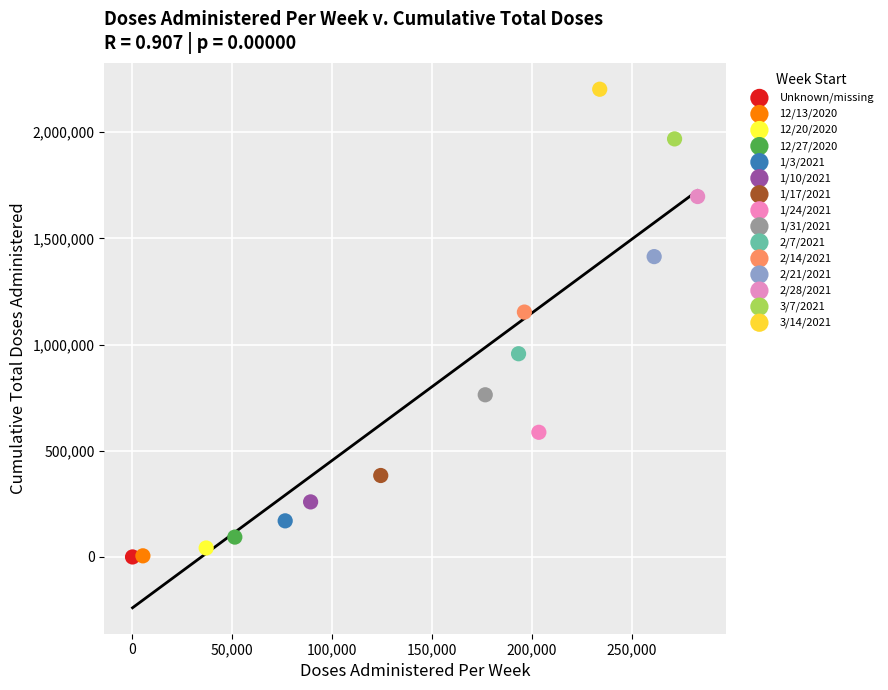

What are all the series names shown in the legend?

Unknown/missing, 12/13/2020, 12/20/2020, 12/27/2020, 1/3/2021, 1/10/2021, 1/17/2021, 1/24/2021, 1/31/2021, 2/7/2021, 2/14/2021, 2/21/2021, 2/28/2021, 3/7/2021, 3/14/2021